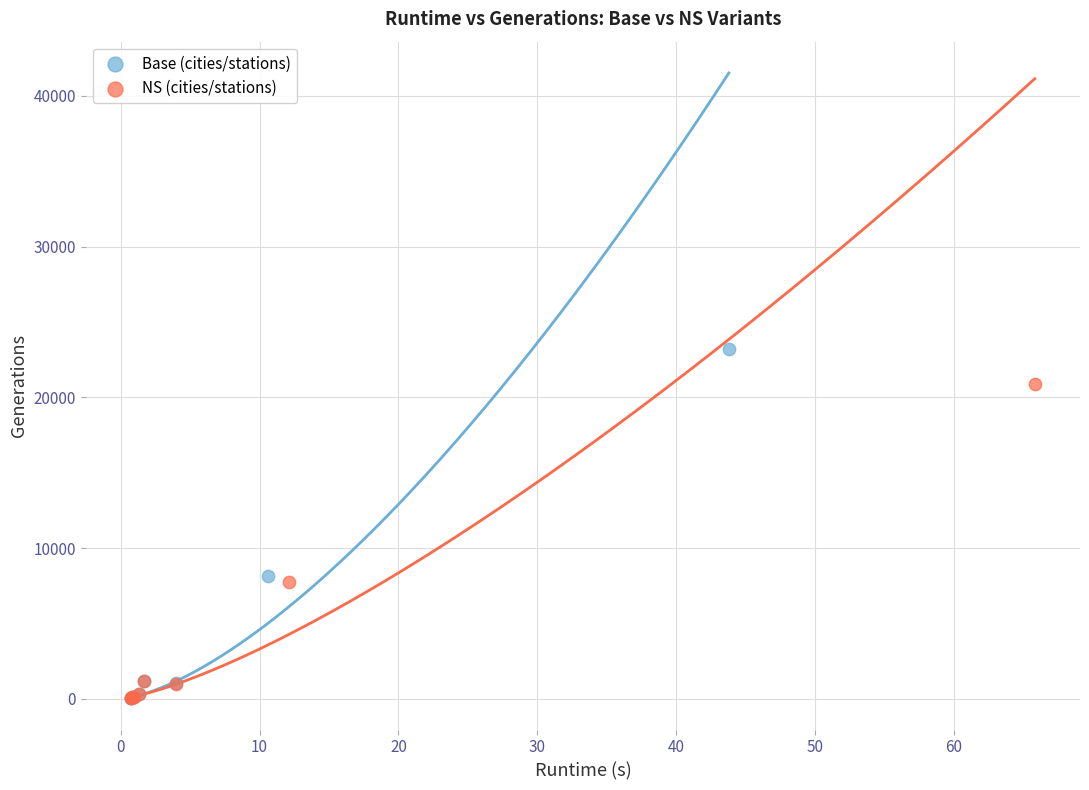

Which series has the largest Y range (max minus min)?

Base (cities/stations)